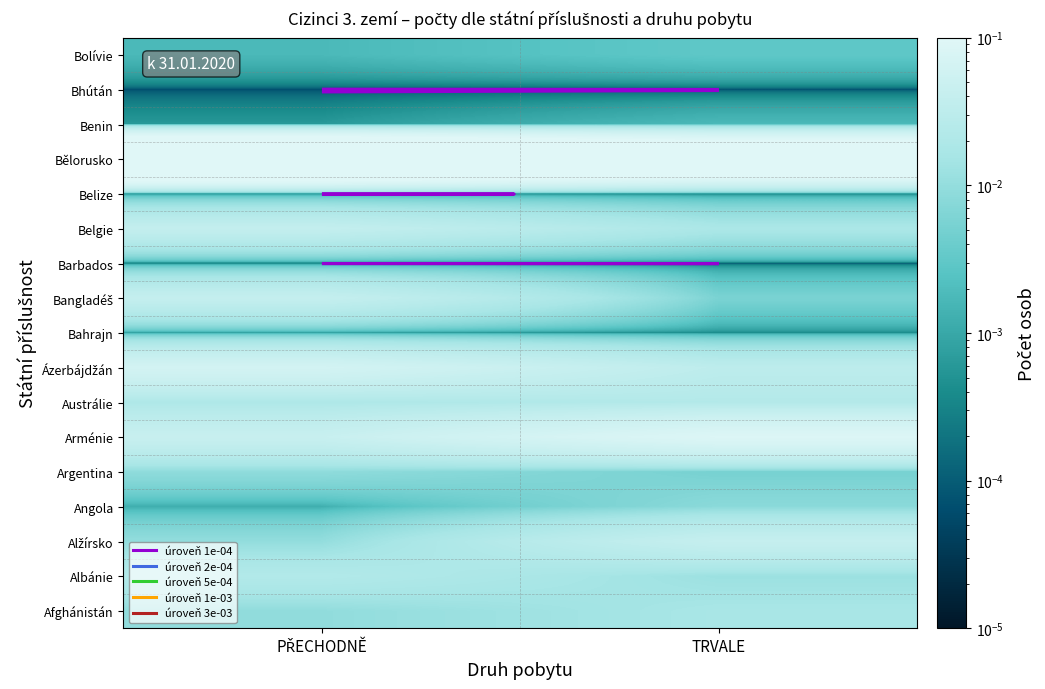

The Bhútán series shows 0.0 at TRVALE. True or false?

False